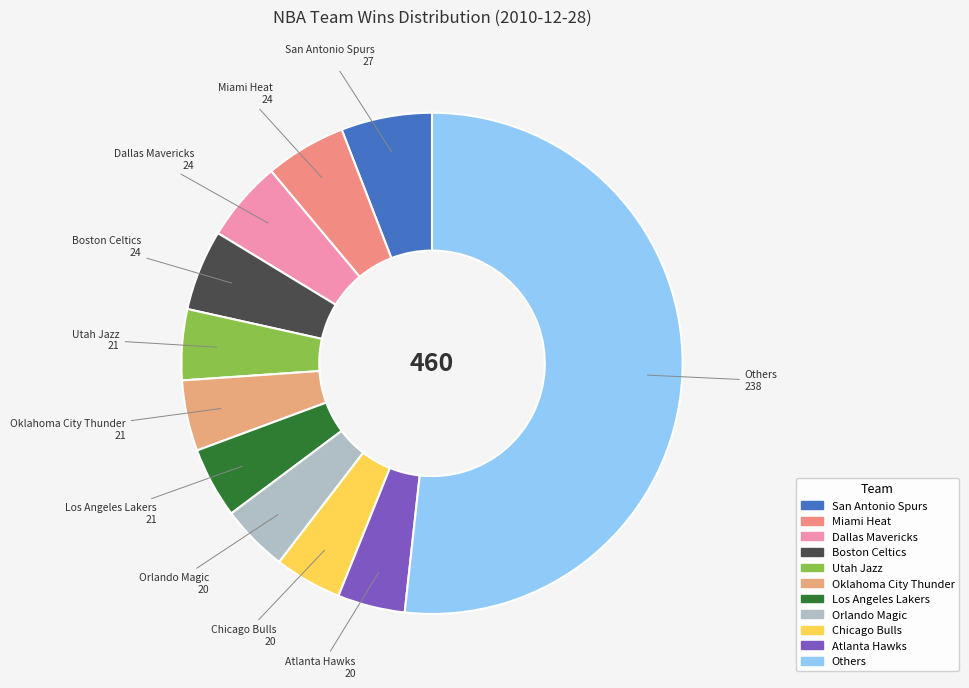

Count the number of slices in the pie.

11